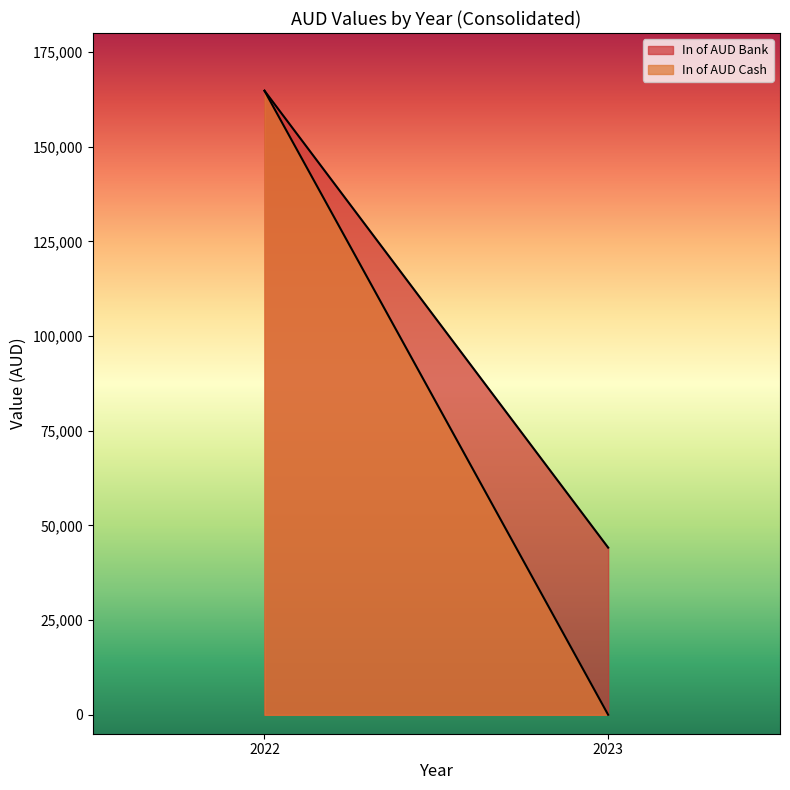

What is the difference between the In of AUD Cash values at 2022 and 2023?

164760